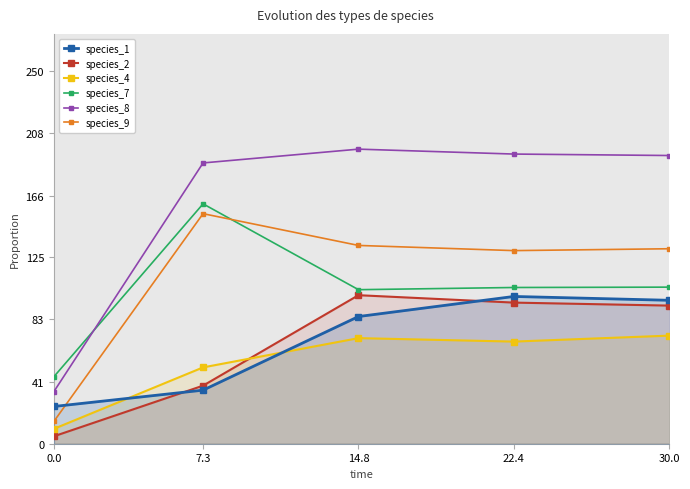

What is the sum of the species_4 values at 30.0 and 0.0?

0.2